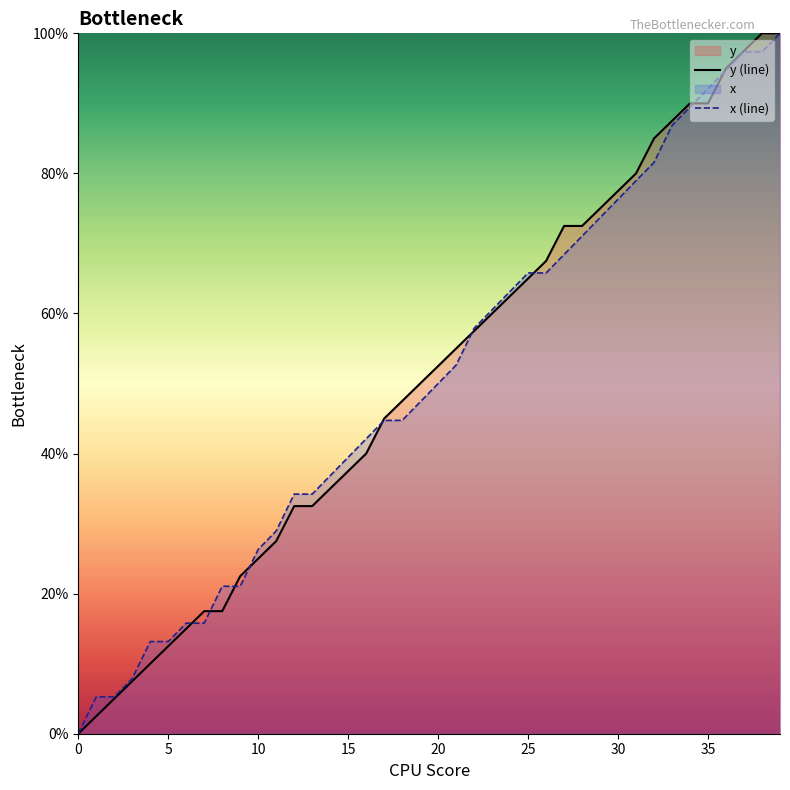

Rank the series by their average value, from lowest to highest.

x (line), y (line)